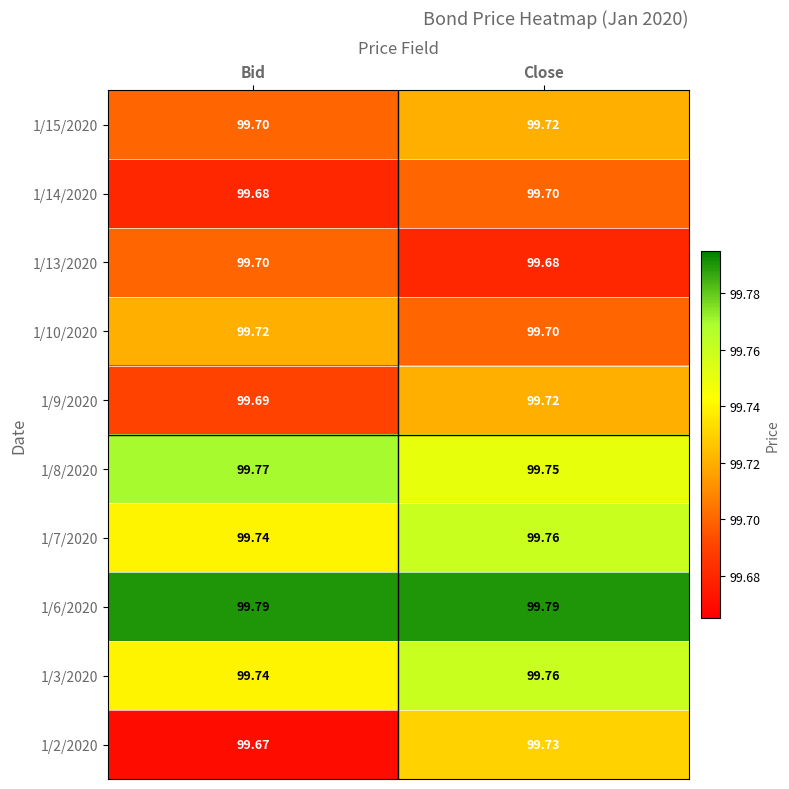

At which label is 1/10/2020 closest to 99?

Close